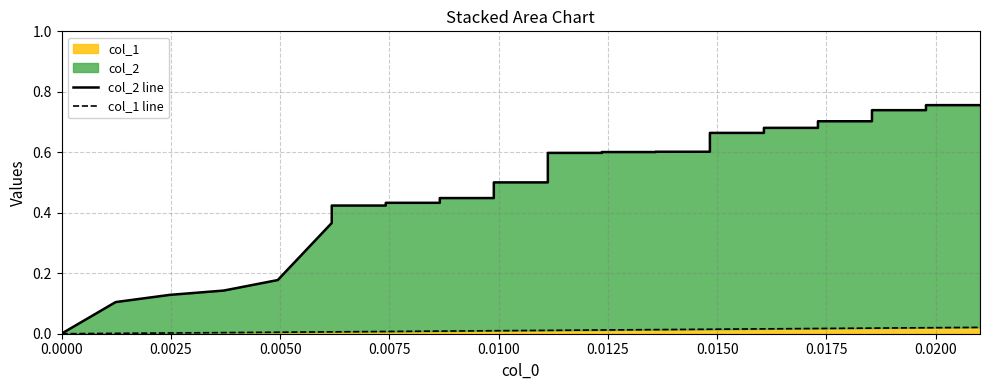

True or false: col_1 line and col_2 line intersect in this chart.

False